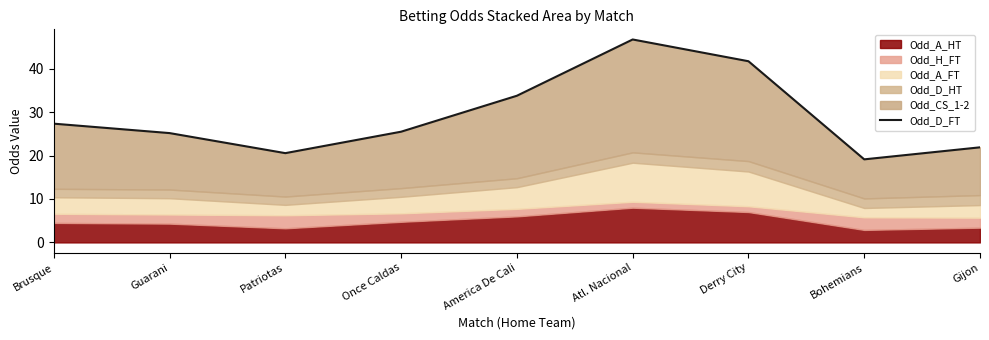

Between Guarani and Once Caldas, which is larger?

Once Caldas